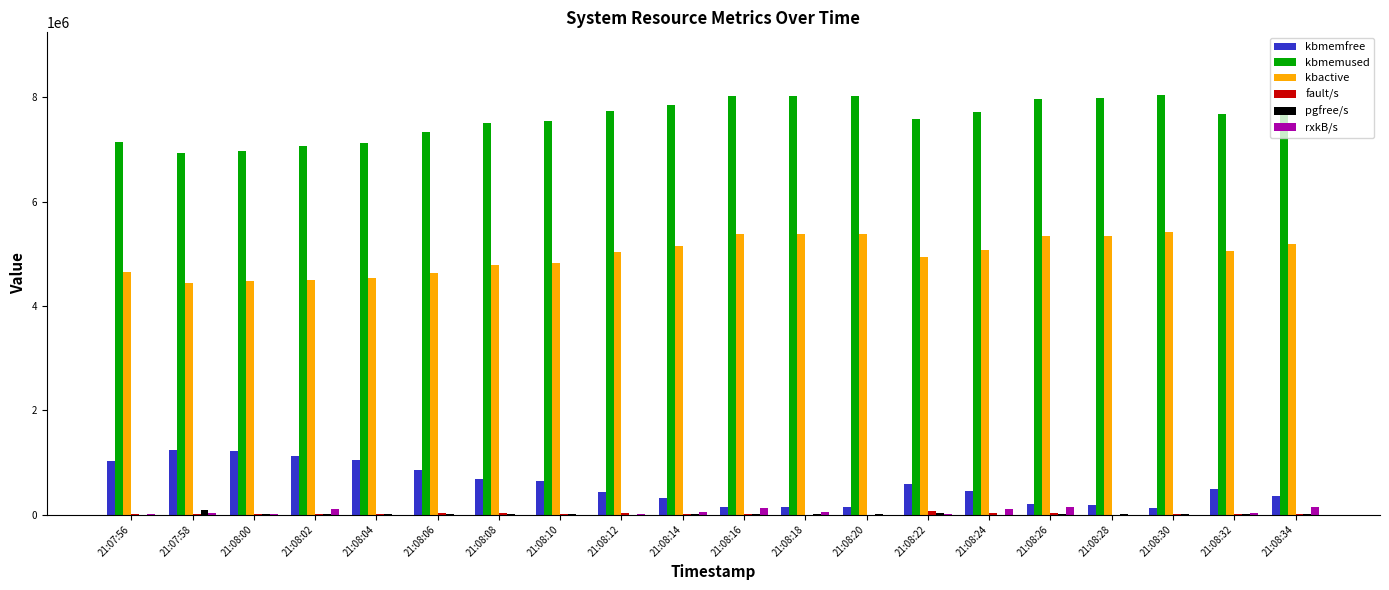

The value of kbmemfree at 21:08:24 is 456704.0. True or false?

True